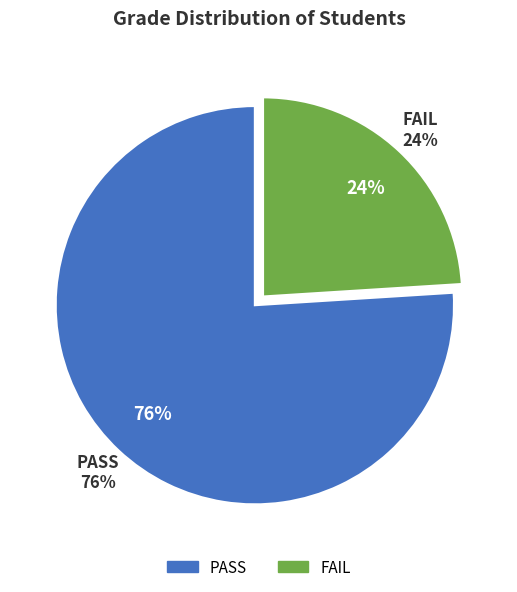

How many slices are in this pie chart?

2